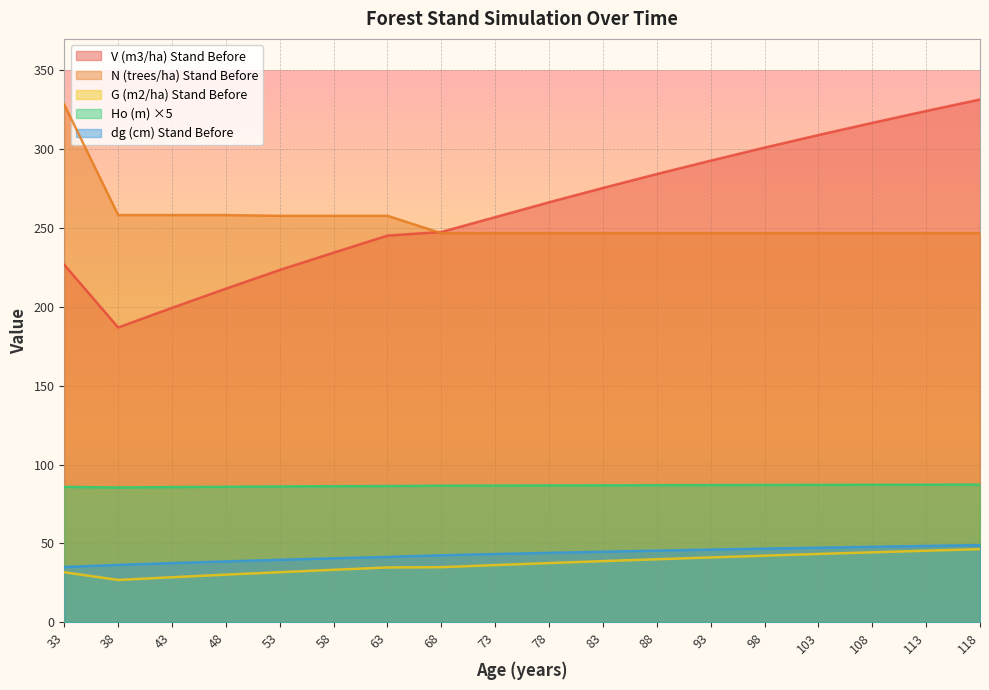

Reading right to left, list all the values displayed in this chart.

V (m3/ha) Stand Before: 331.6	324.2	316.7	309.0	301.0	292.8	284.2	275.4	266.4	256.9	247.5	245.2	234.4	223.4	211.6	199.4	186.9	226.7
N (trees/ha) Stand Before: 246.8	246.8	246.8	246.8	246.8	246.8	246.8	246.8	246.8	246.8	246.8	257.8	257.8	257.8	258.2	258.2	258.2	328.4
G (m2/ha) Stand Before: 46.3	45.3	44.3	43.3	42.2	41.1	39.9	38.7	37.5	36.2	34.9	34.7	33.2	31.7	30.1	28.5	26.8	31.7
Ho (m): 87.2	87.2	87.2	87.1	87.0	87.0	86.9	86.8	86.8	86.6	86.5	86.3	86.2	86.1	85.9	85.7	85.5	85.8
dg (cm) Stand Before: 48.9	48.4	47.8	47.2	46.7	46.0	45.4	44.7	44.0	43.2	42.4	41.4	40.5	39.6	38.6	37.5	36.3	35.0